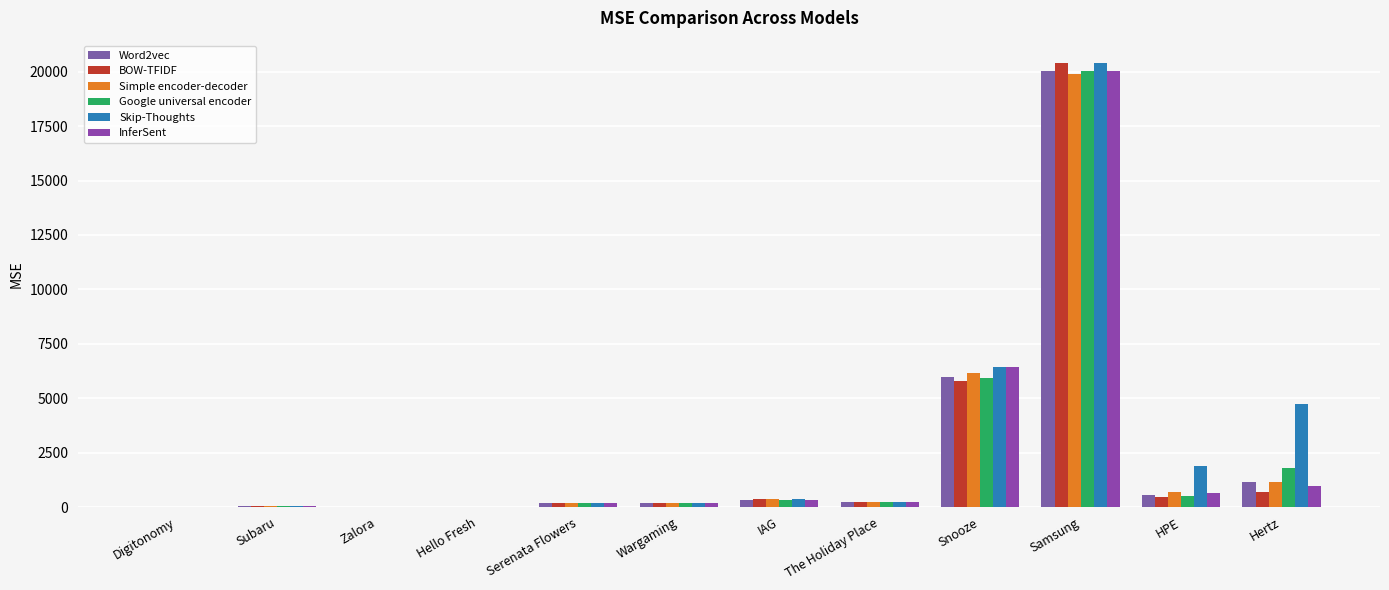

Rank the series by their maximum value, from highest to lowest.

BOW-TFIDF, Skip-Thoughts, Google universal encoder, Word2vec, InferSent, Simple encoder-decoder